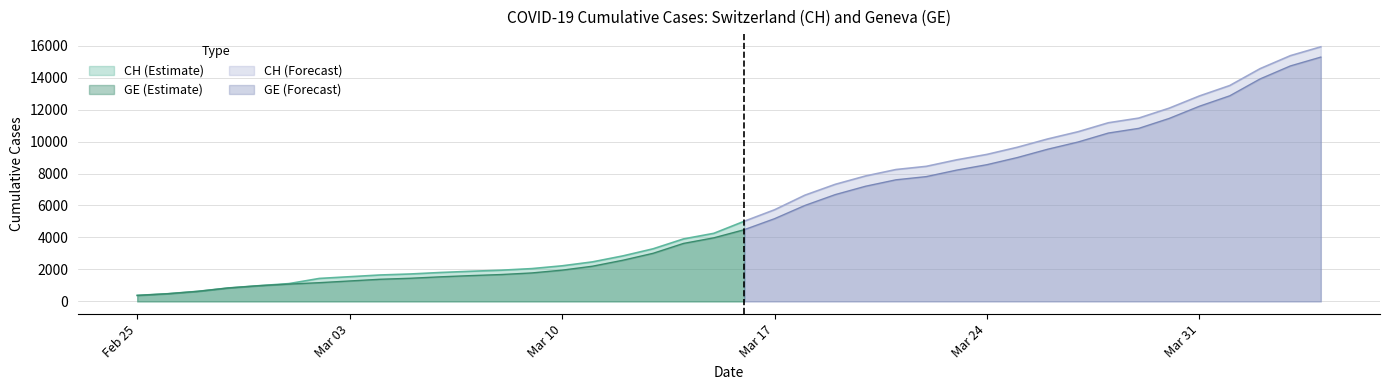

What is the difference between the CH values at 2020-03-18 and 2020-03-13?

3353